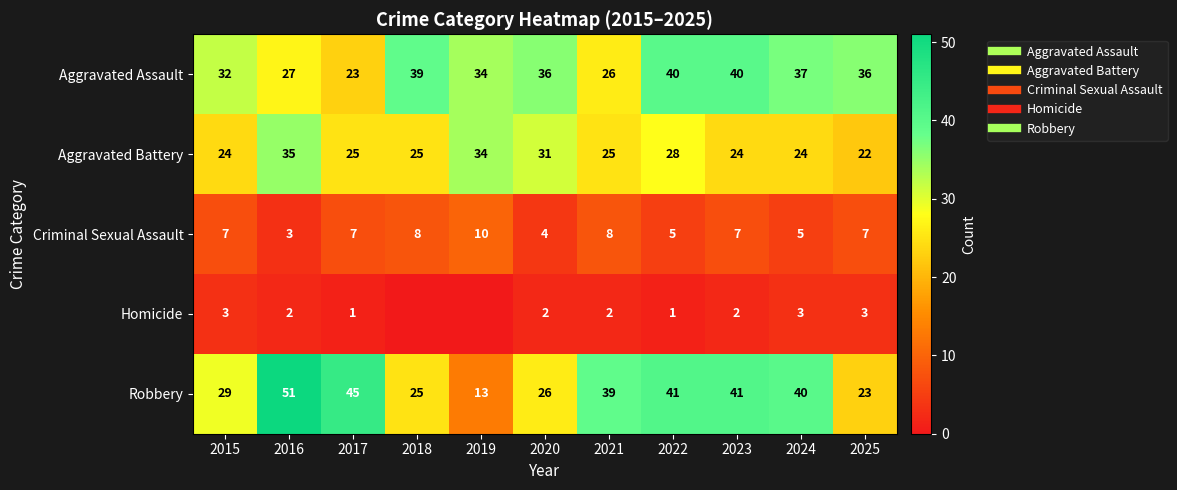

True or false: Criminal Sexual Assault has a value of 5 at 2021.

False